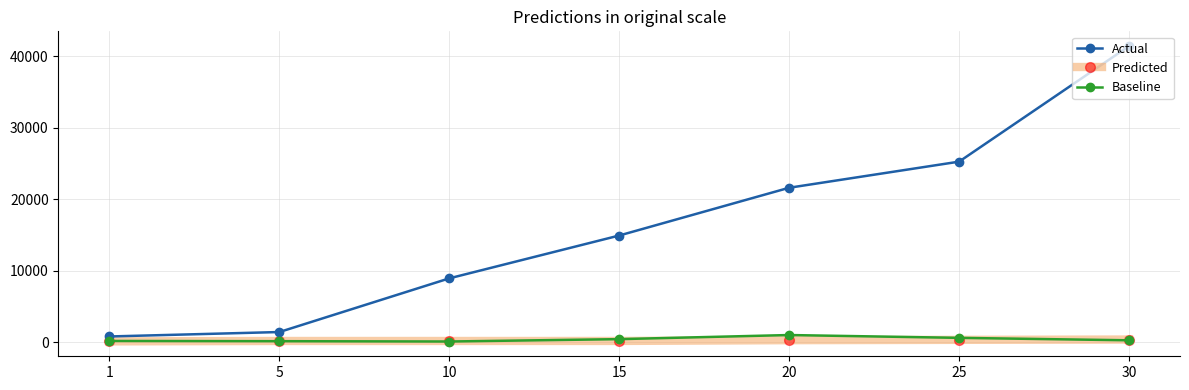

What is the sum of the Baseline values at 25 and 30?

869.5